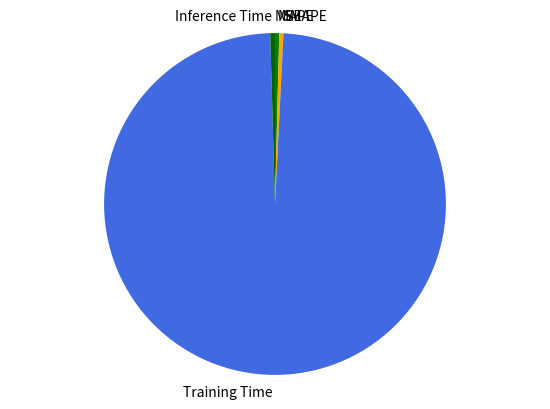

Is the sum of MAPE and Training Time greater than half?

Yes